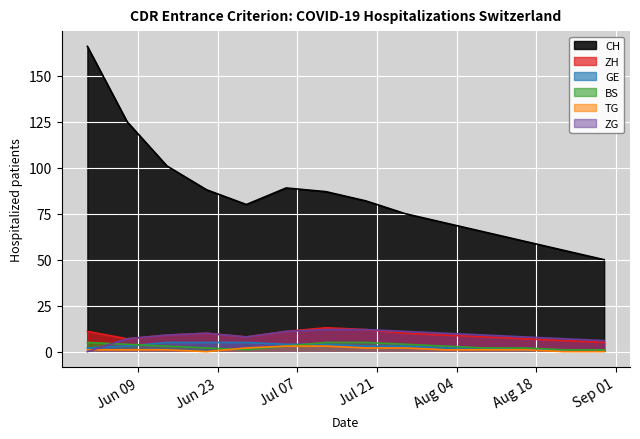

The value of ZH at 2020-08-09 is 8. True or false?

True